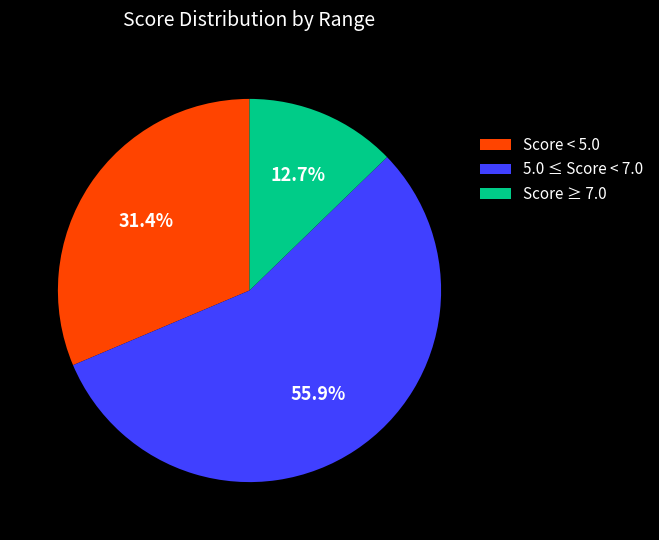

Rank the categories by value from highest to lowest.

5.0 ≤ Score < 7.0, Score < 5.0, Score ≥ 7.0